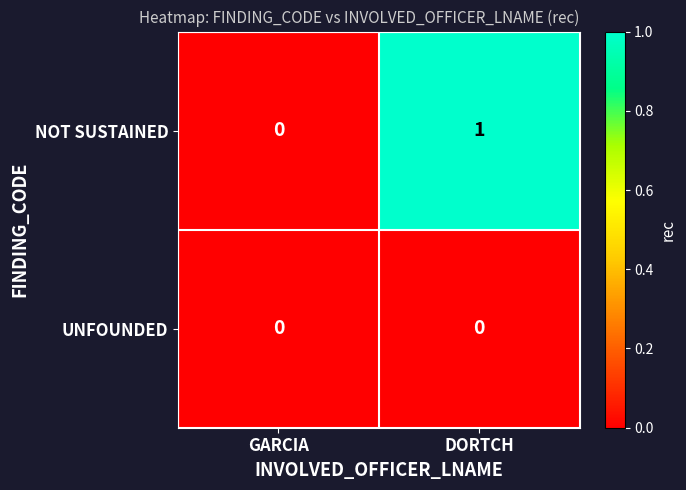

The value of NOT SUSTAINED at DORTCH is 1. True or false?

True